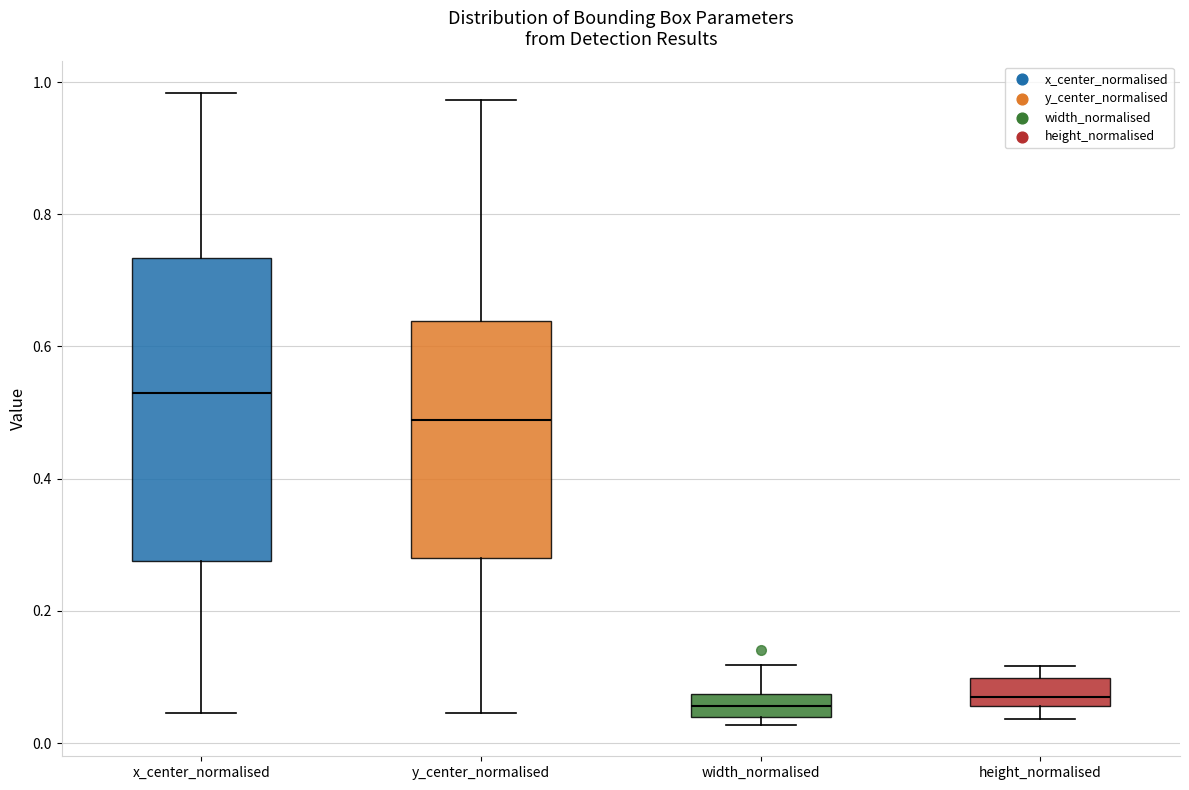

Which box is the tallest, from its lower edge to its upper edge?

x_center_normalised